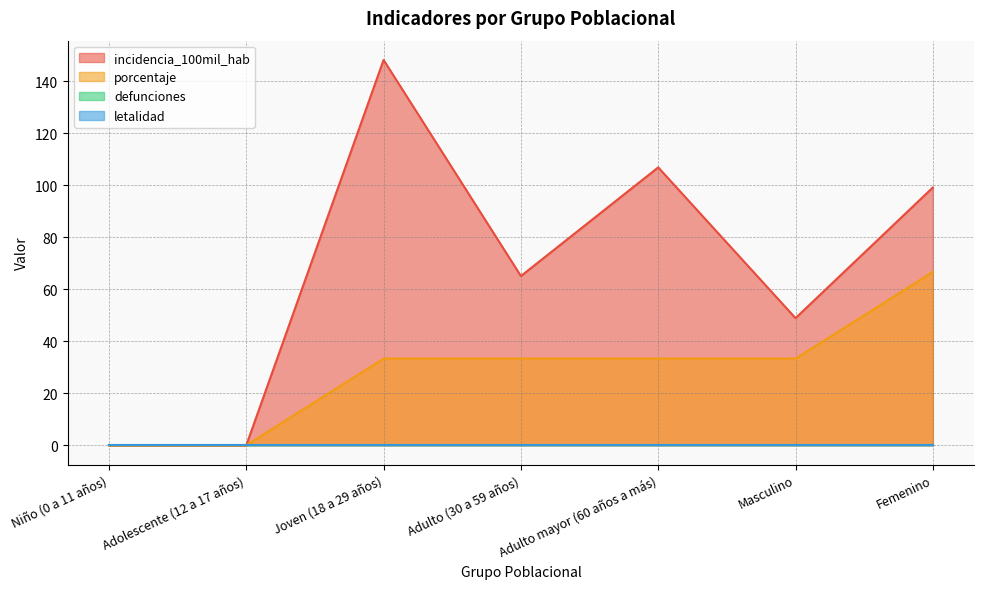

True or false: porcentaje has more than 1 points higher than both neighbors.

False